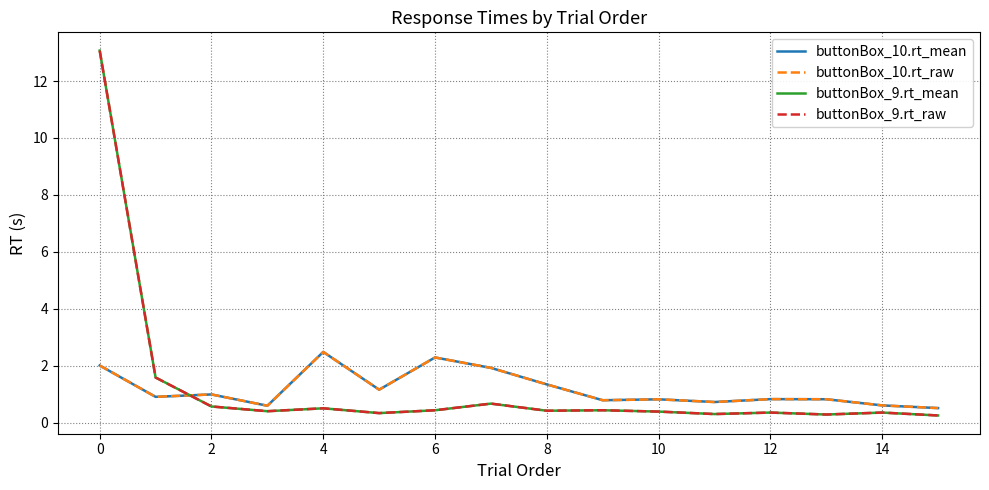

What is the value of the buttonBox_9.rt_mean point at the 2nd from the left?

1.6